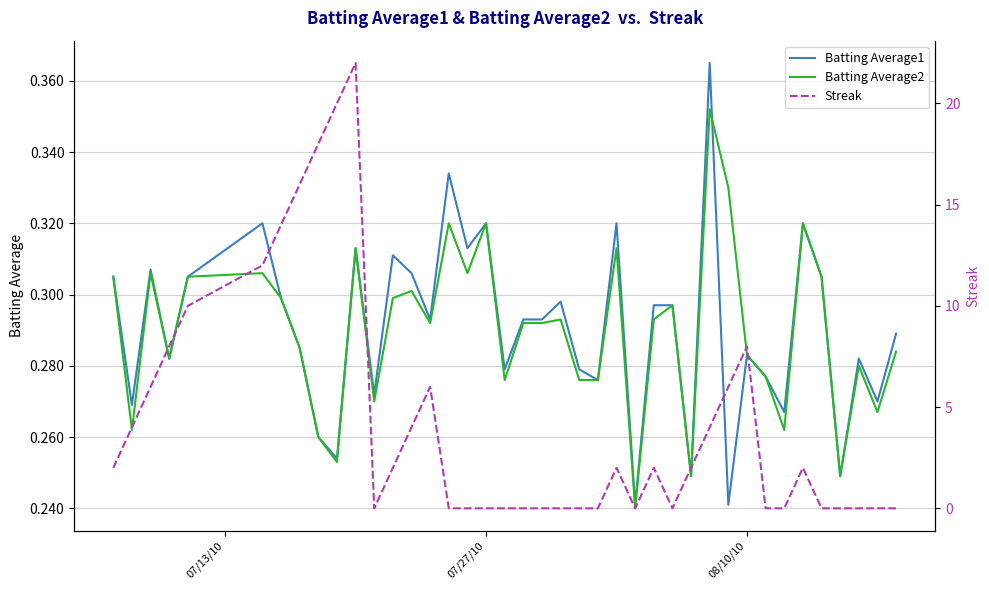

What is the value of the Batting Average2 point at the 9th from the left?

0.3